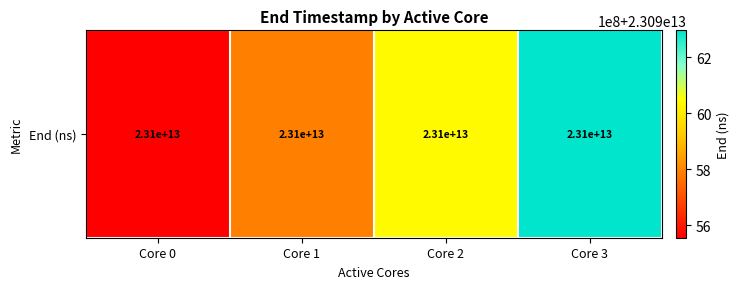

What is the change in value from Core 1 to Core 2?

+250333512